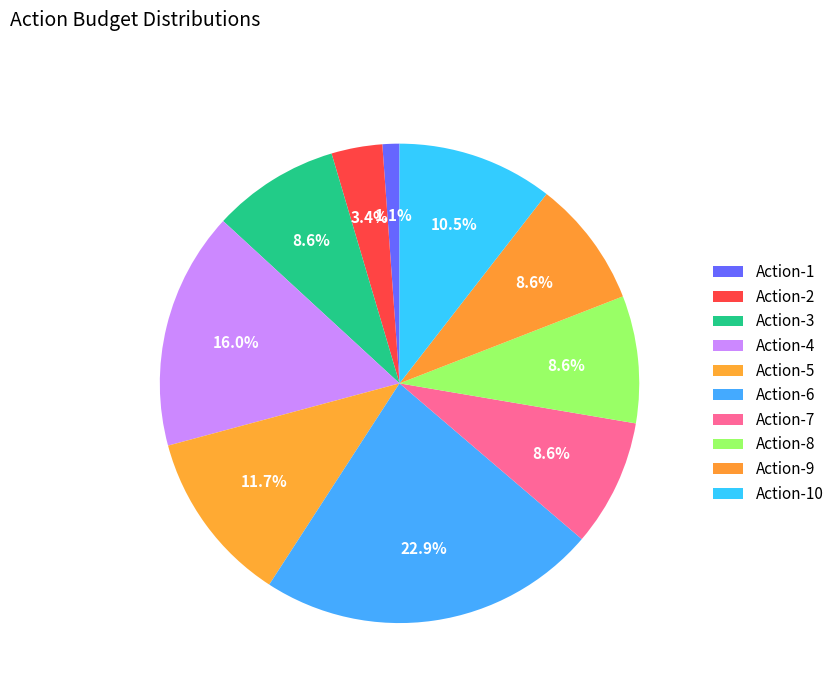

Do Action-6 and Action-2 together represent more than half of the pie?

No